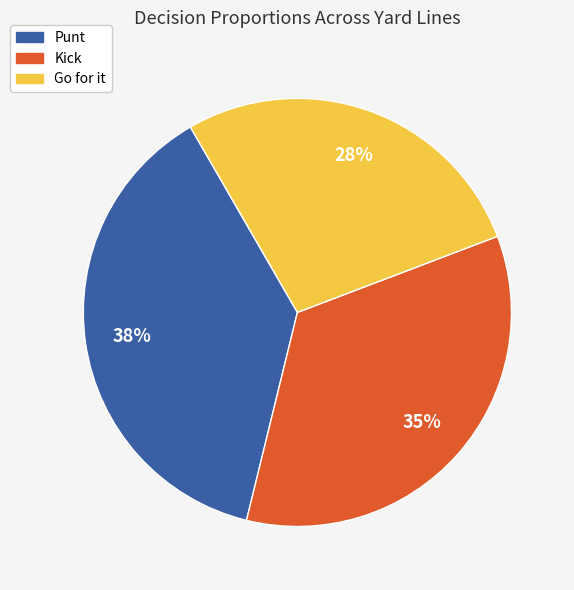

Does any single category account for the majority?

No